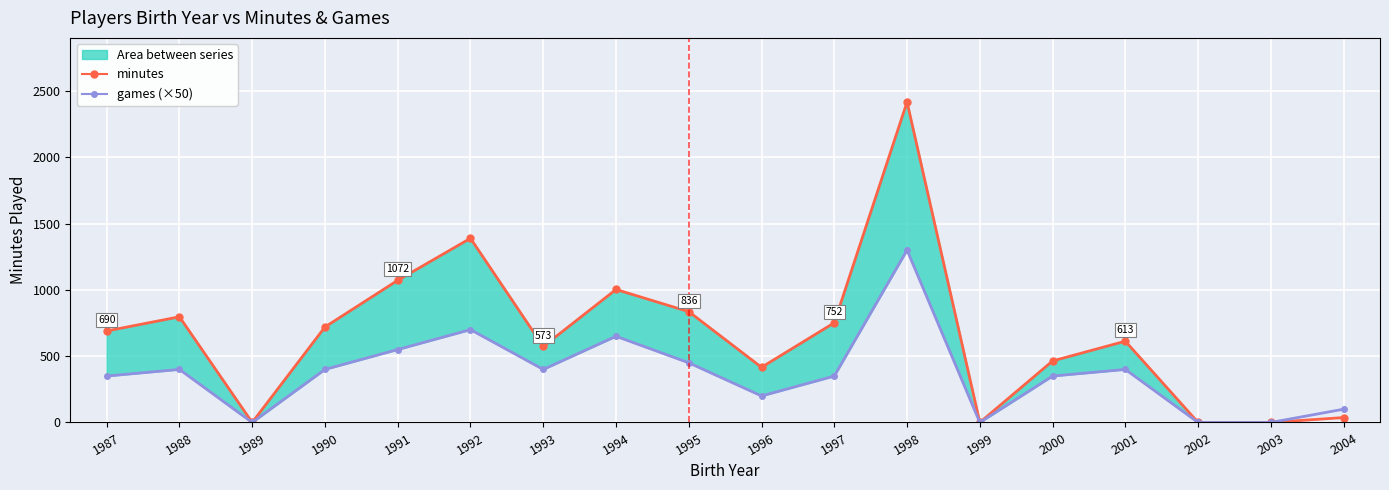

In minutes, how many points are higher than both neighbors (excluding endpoints)?

5